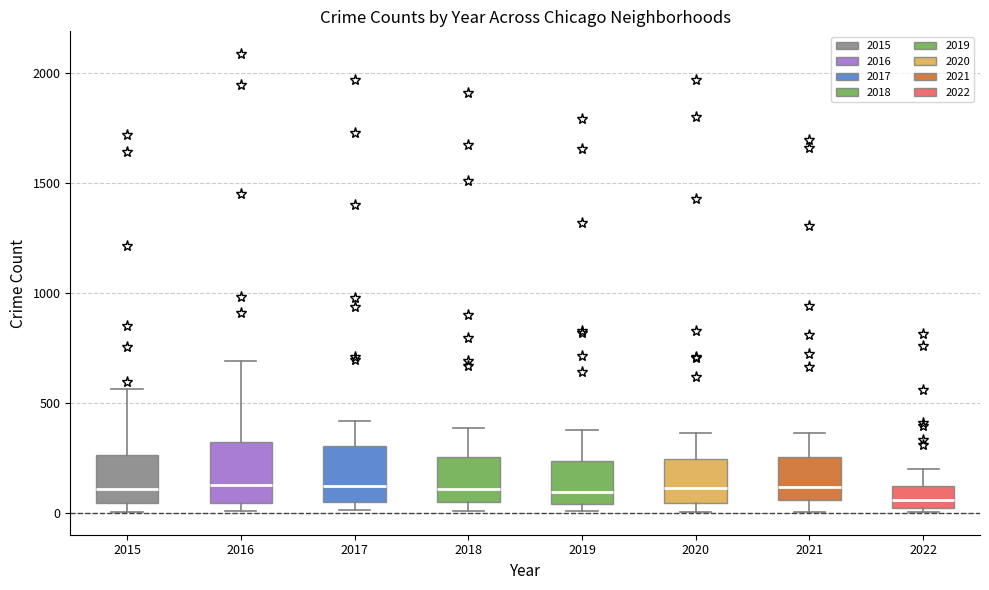

Reading left to right, read every box against the y-axis: the position of its median line, the range the box covers, and the ends of its whiskers. The values are not printed on the chart, so give them approximately, as read against the axis.

2015: median 100, box 50 to 250, whiskers 0 to 550
2016: median 150, box 50 to 300, whiskers 0 to 700
2017: median 100, box 50 to 300, whiskers 0 to 400
2018: median 100, box 50 to 250, whiskers 0 to 400
2019: median 100, box 50 to 250, whiskers 0 to 400
2020: median 100, box 50 to 250, whiskers 0 to 350
2021: median 100, box 50 to 250, whiskers 0 to 350
2022: median 50, box 0 to 100, whiskers 0 (just below the box's lower edge) to 200